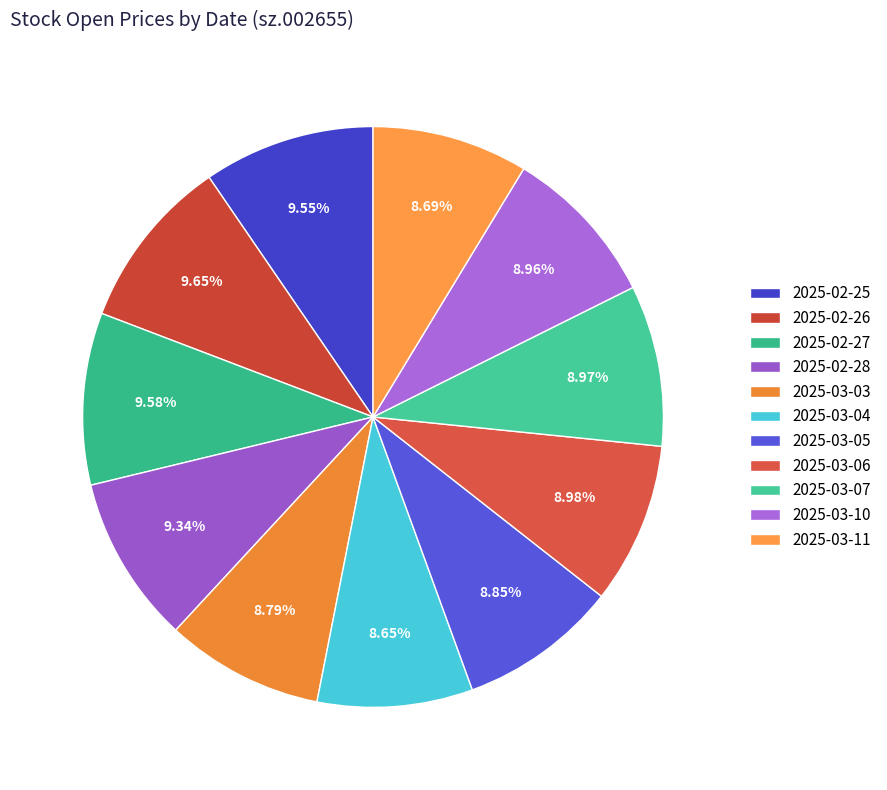

How many segments does this pie chart have?

11